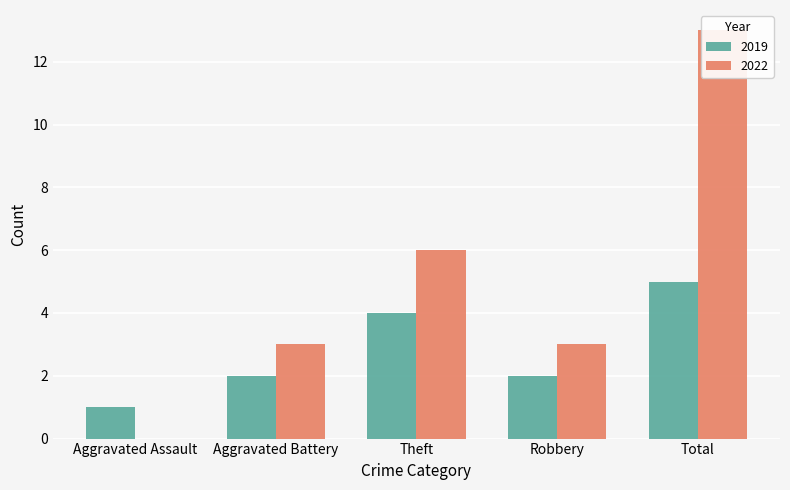

Which series has the widest spread of values?

2022